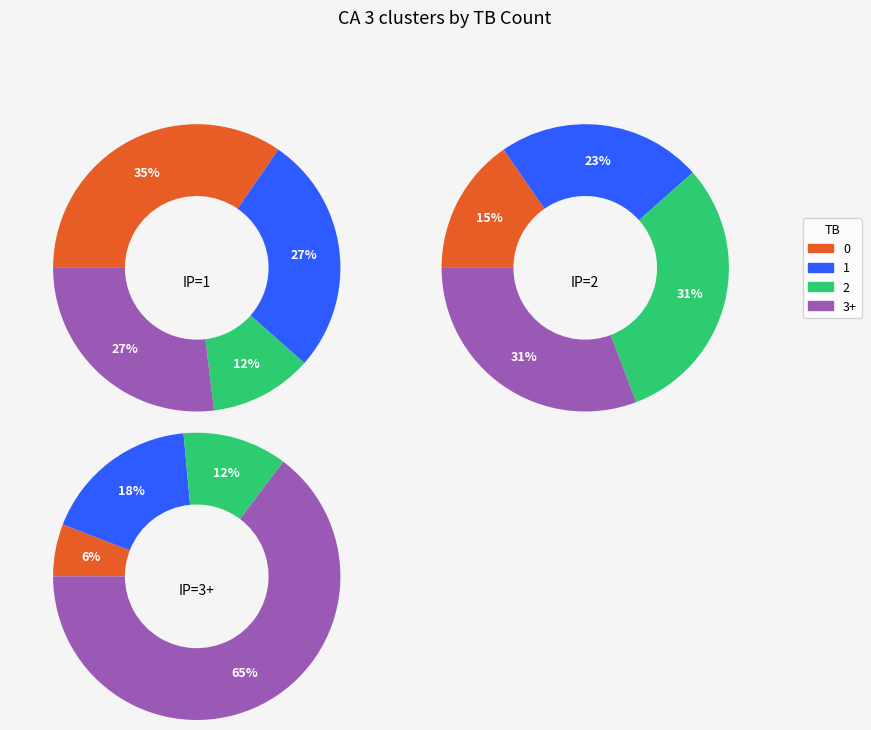

The 3 slice represents 1% of the pie. True or false?

False